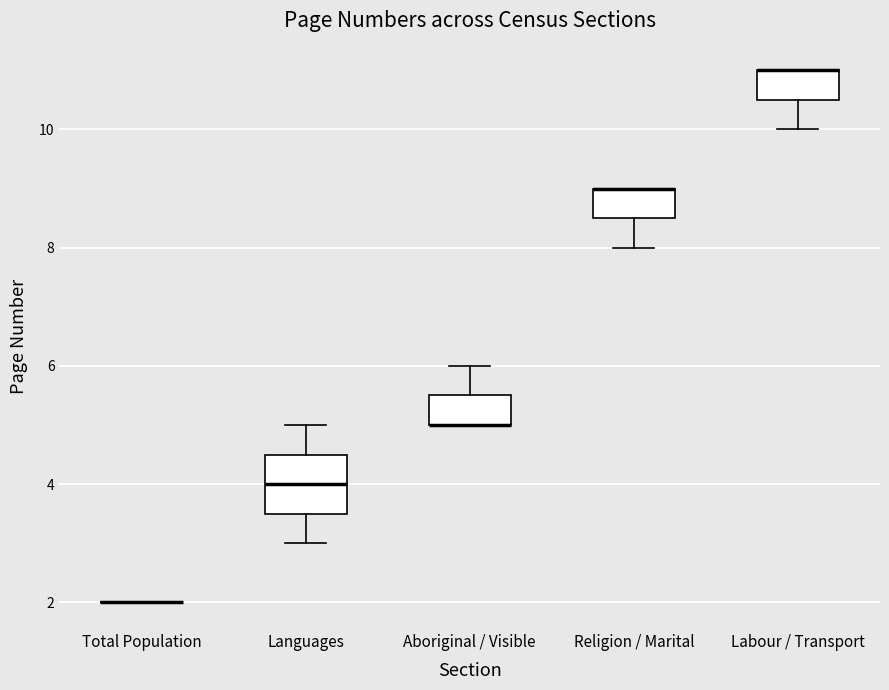

Reading left to right, transcribe this box plot: for each box, give where its median line is, the range the box spans, and where its two whiskers end, as read against the y-axis. The values are not printed on the chart, so give them approximately, as read against the axis.

Total Population: box collapsed to a line at 2.0, whiskers 2.0 to 2.0
Languages: median 4.0, box 3.6 to 4.6, whiskers 3.0 to 5.0
Aboriginal / Visible: median 5.0 (drawn on the box's lower edge), box 5.0 to 5.6, whiskers 5.0 to 6.0
Religion / Marital: median 9.0 (drawn on the box's upper edge), box 8.6 to 9.0, whiskers 8.0 to 9.0
Labour / Transport: median 11.0 (drawn on the box's upper edge), box 10.6 to 11.0, whiskers 10.0 to 11.0